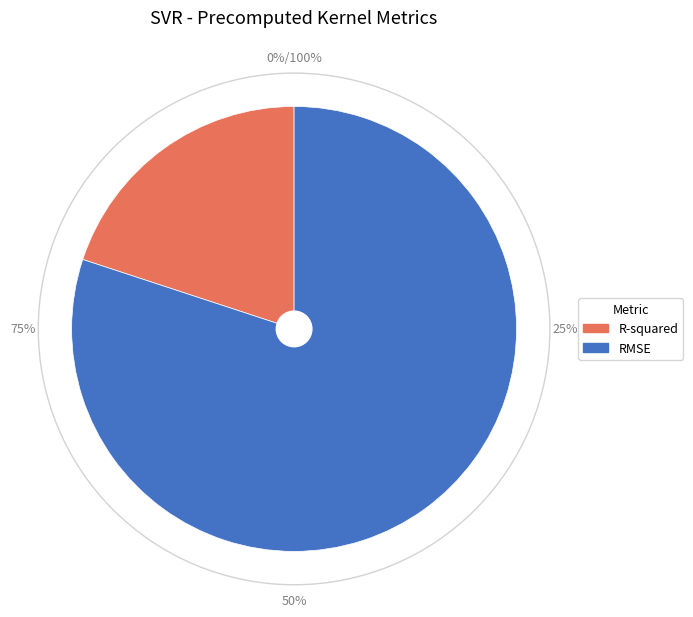

What is the total percentage of R-squared and RMSE?

100.0%